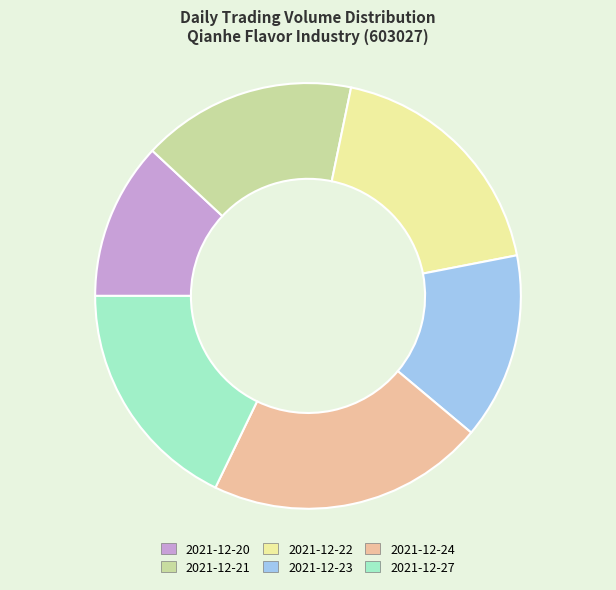

Count the number of slices in the pie.

6